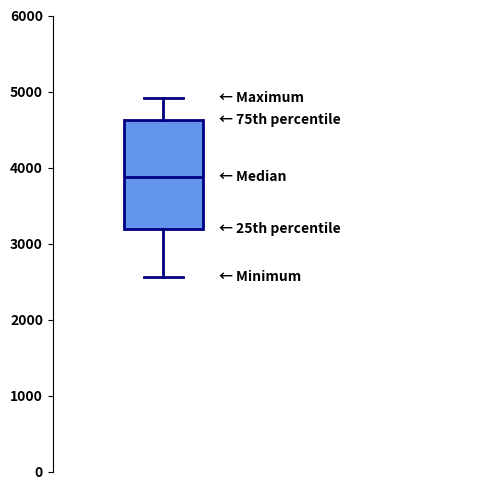

Transcribe this box plot: give where the median line is, the range the box spans, and where the two whiskers end, as read against the y-axis. The values are not printed on the chart, so give them approximately, as read against the axis.

median 3900, box 3200 to 4600, whiskers 2600 to 4900